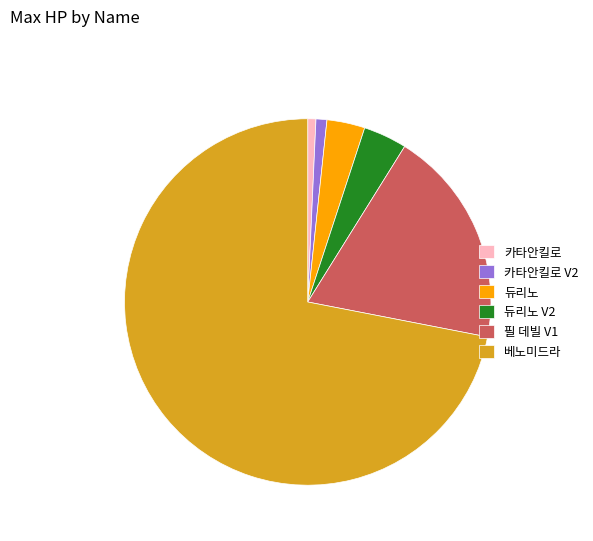

Combined, do 듀리노 and 카타안킬로 account for over 50%?

No